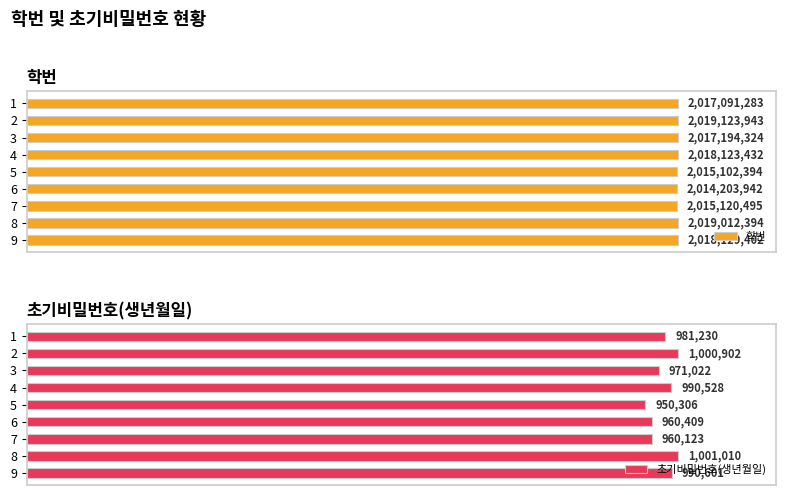

List the series in order of their overall mean, highest first.

학번, 초기비밀번호(생년월일)